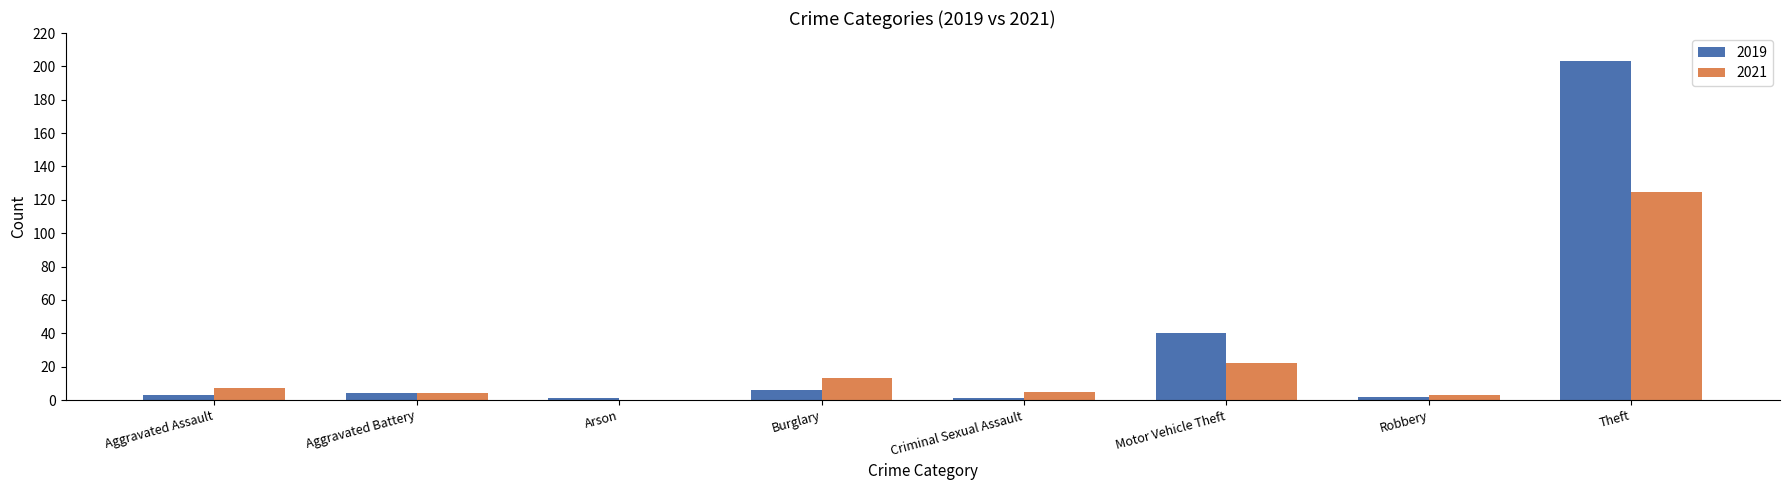

Which series has the largest total across all categories?

2019